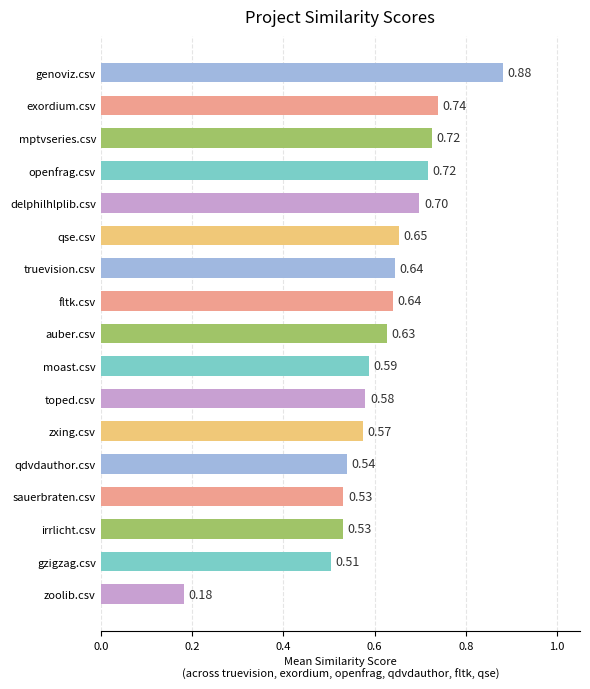

Which category has the lowest value across all series?

zoolib.csv